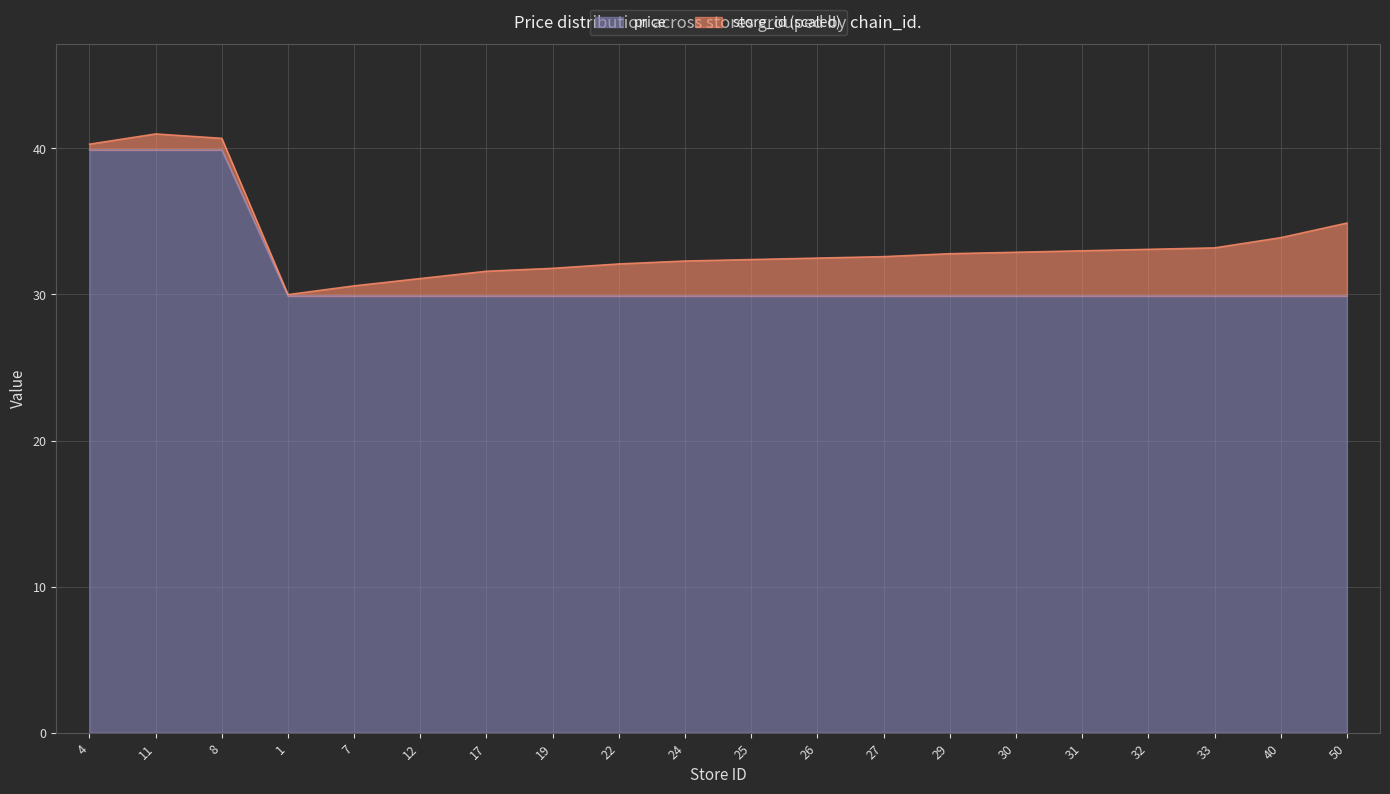

What is the value of the 7th point from the left?

29.9